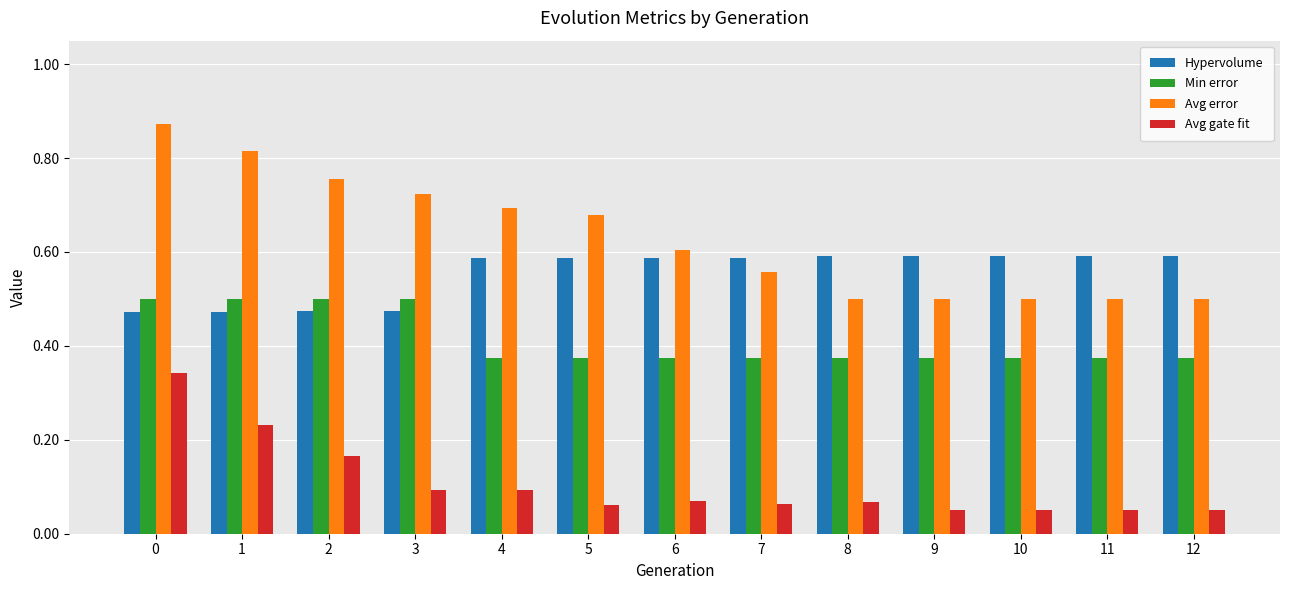

How many bars are there in total?

52